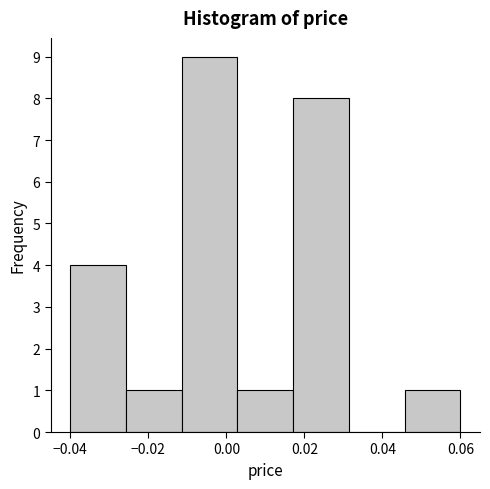

How tall is the bar that spans 0.018 to 0.032 on the x-axis? Neither the bar edges nor the heights are printed on the chart, so give them approximately, as read against the axes.

8